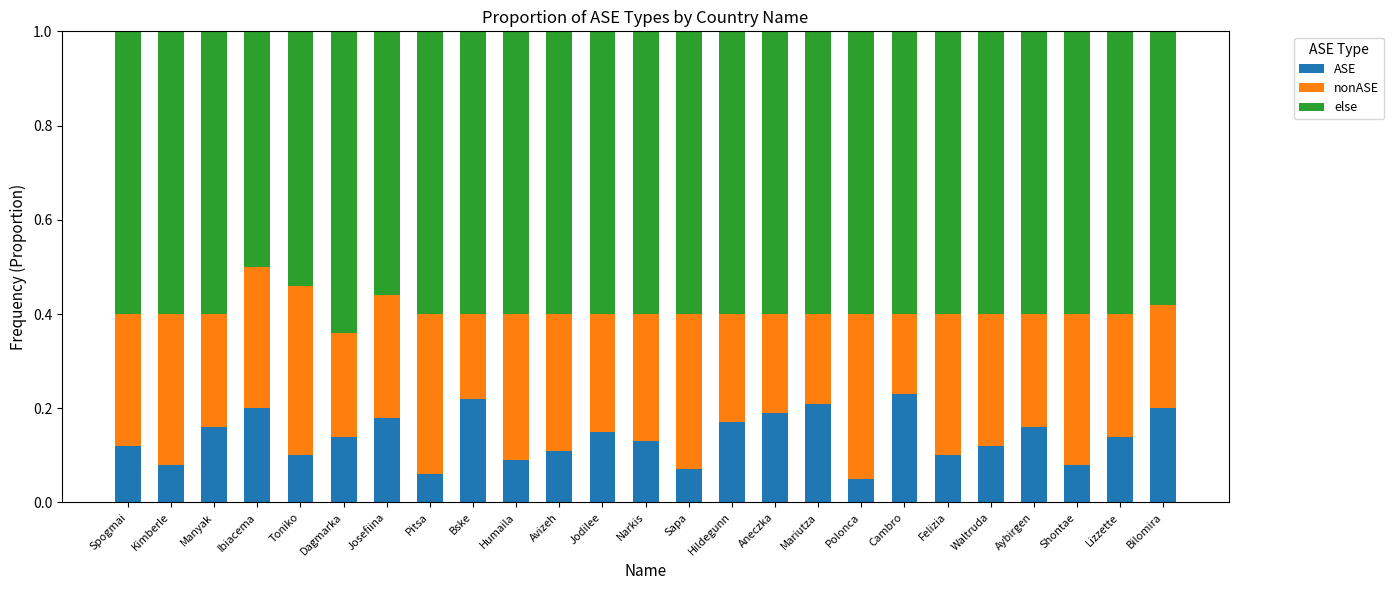

The value of ASE at Humaila is 0.0. True or false?

False